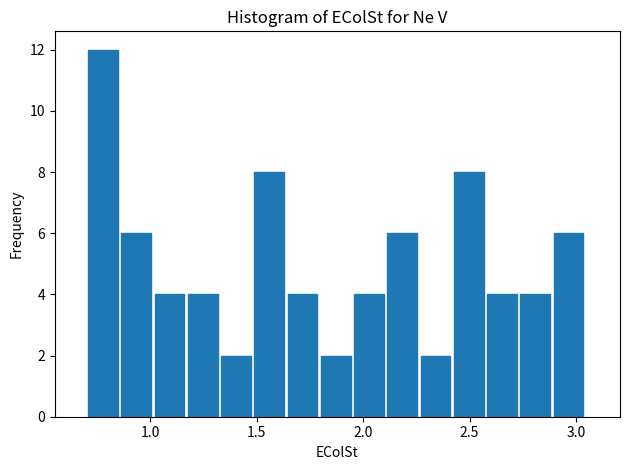

Read against the x-axis, roughly where is the centre of the tallest bar?

0.80